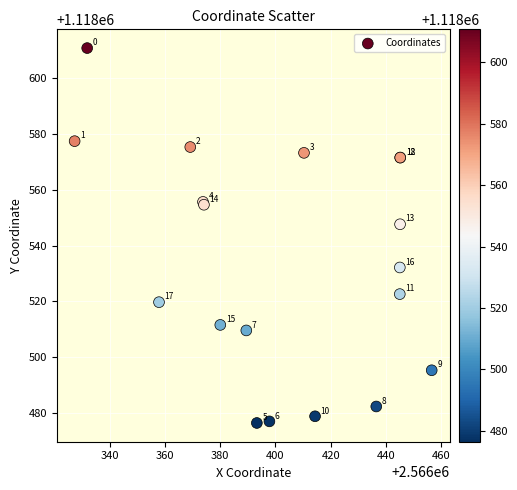

What Y value in the scatter plot is closest to 1118543?

1118547.6